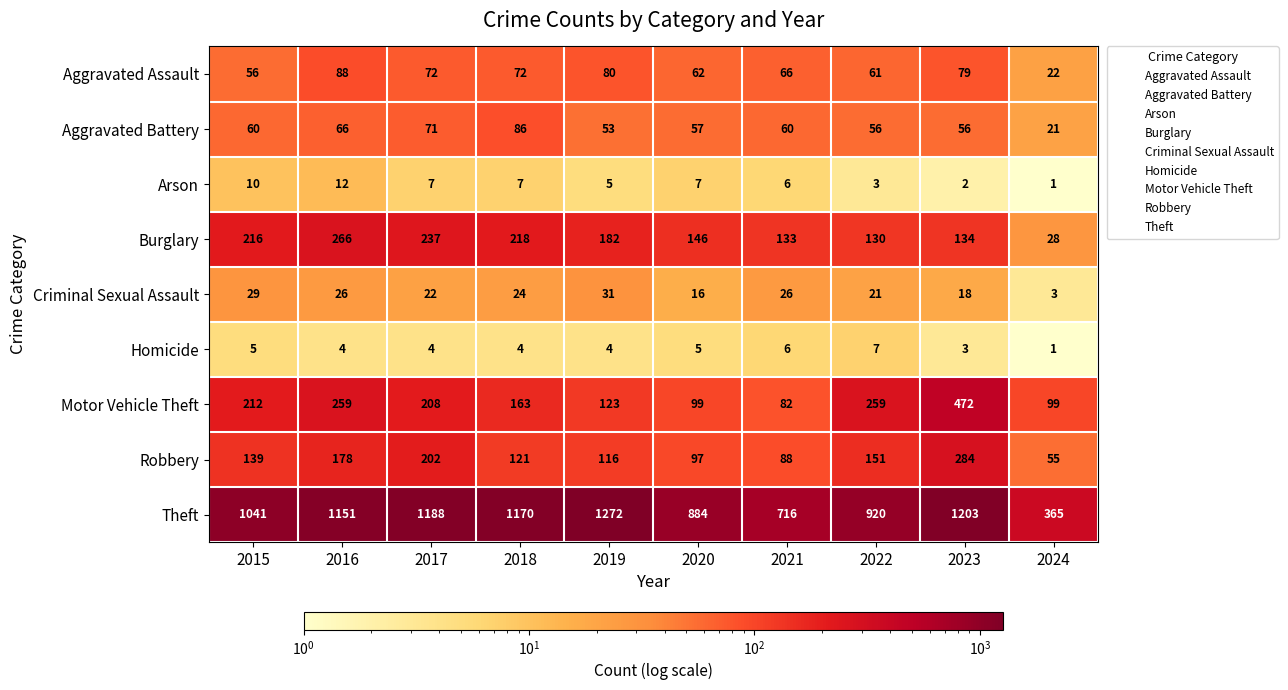

What is the minimum value shown in the chart?

1